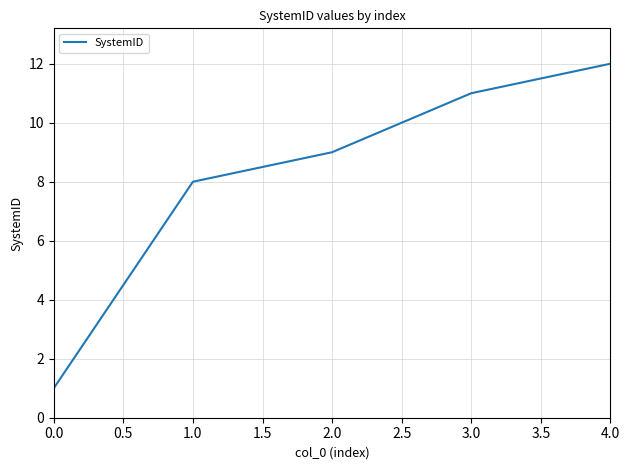

The chart shows a value of 12 at 4.0. True or false?

True